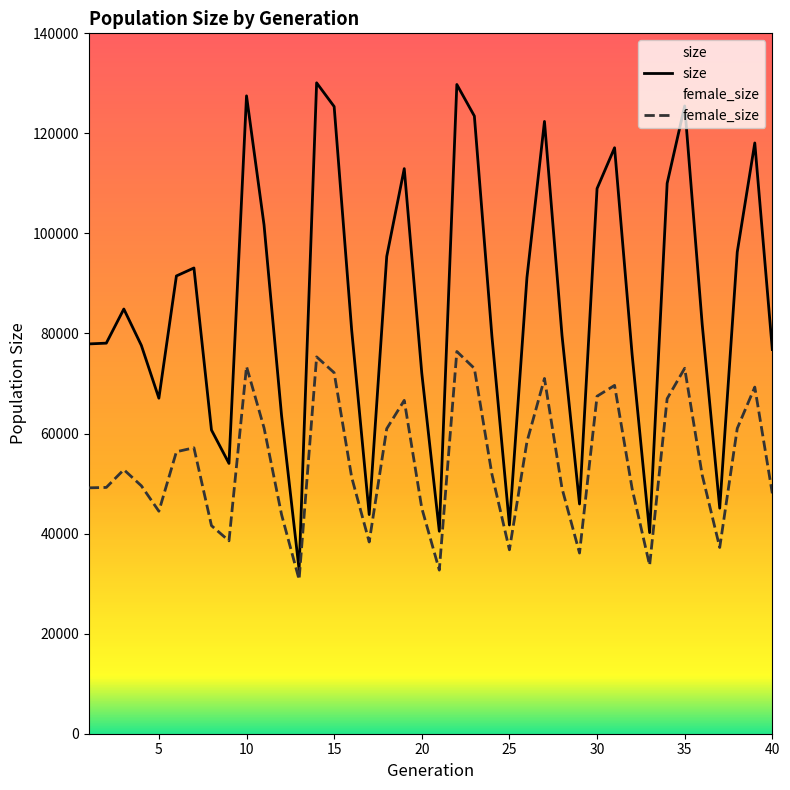

The value of size at 4 is 77618. True or false?

True